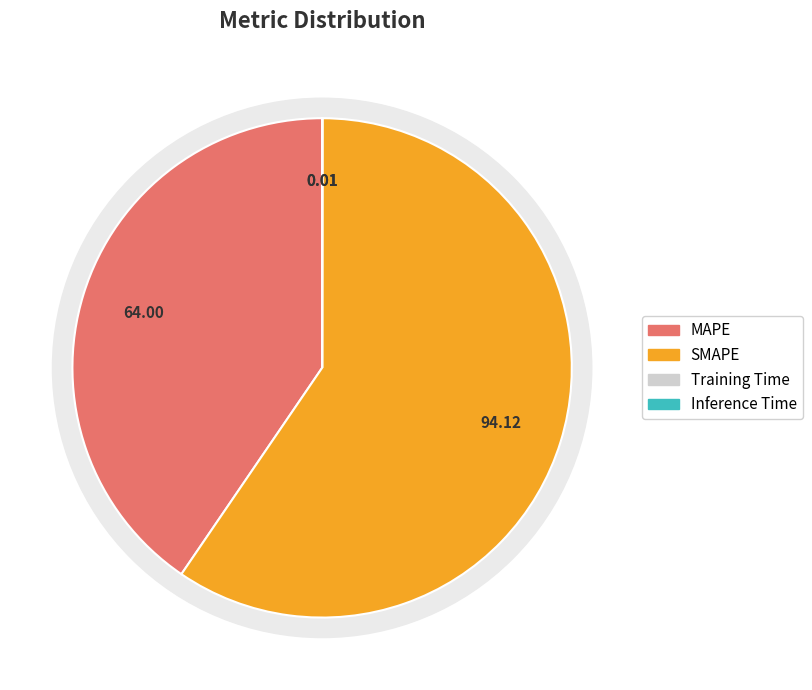

Which slice is the largest?

SMAPE